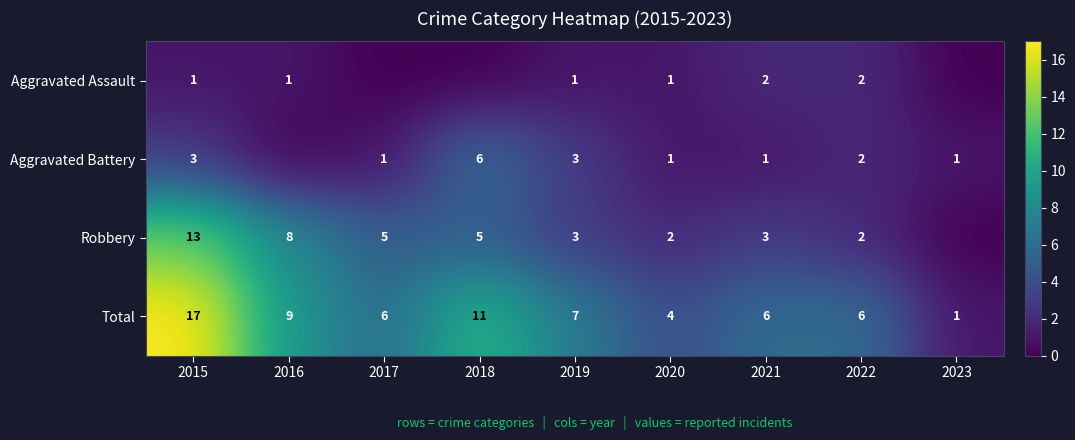

What is the spread (max minus min) of values at 2017?

6